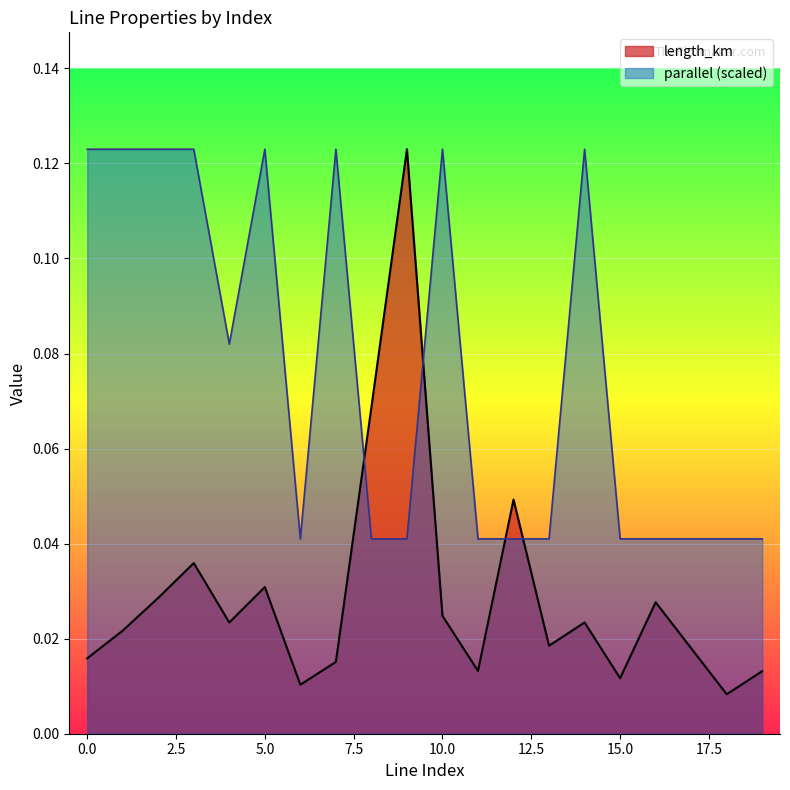

At which category does the chart reach its peak across all series?

9